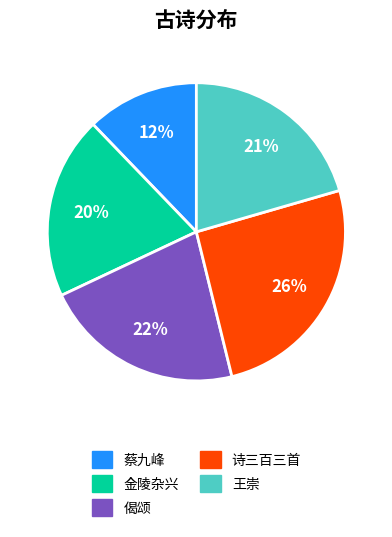

Does any single category account for the majority?

No